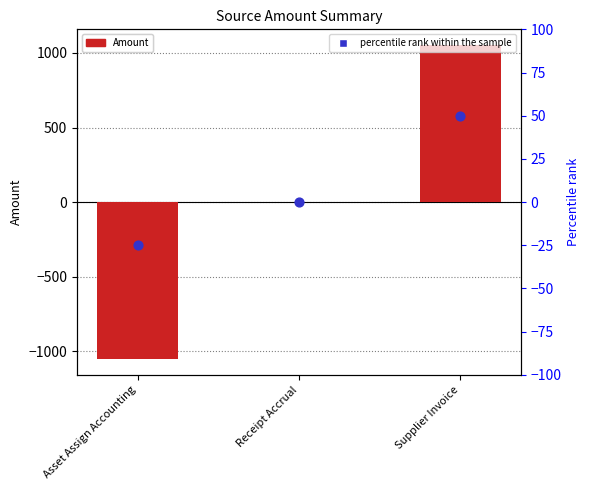

What is the total value across all series at Supplier Invoice?

1103.4